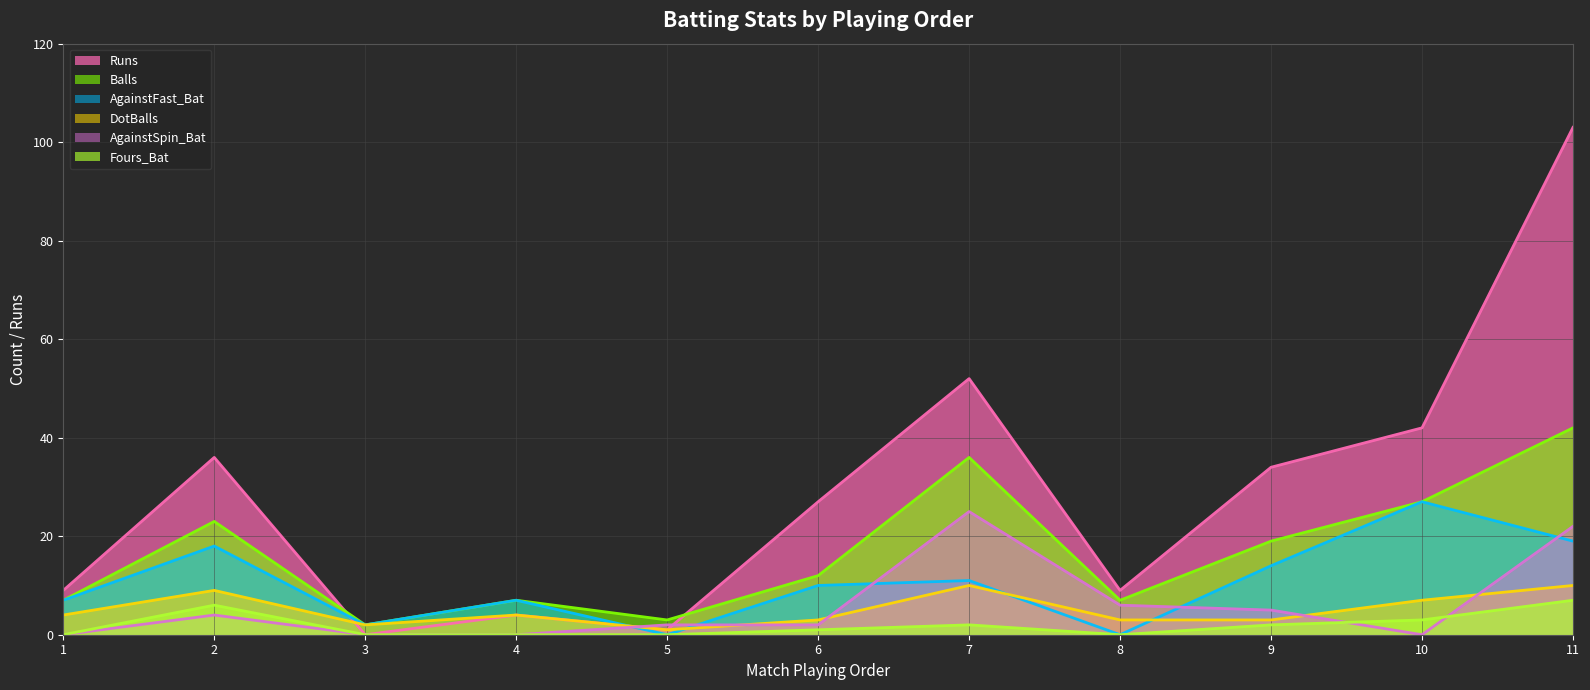

What is the sum of all Fours_Bat values?

21